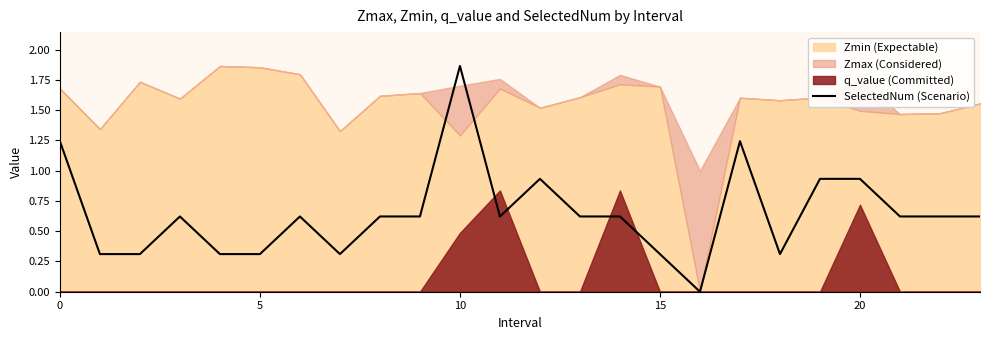

What is the difference between the maximum and second lowest values?

1.6